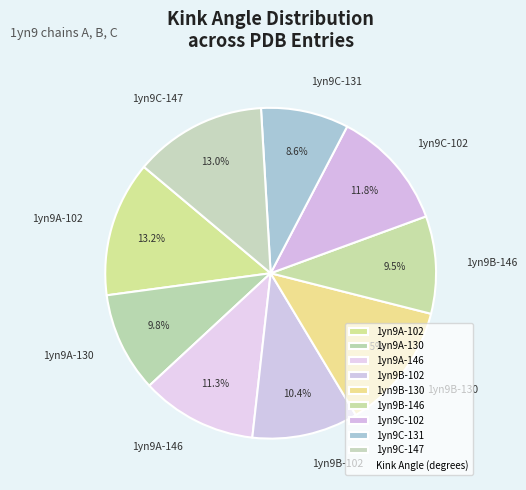

To the nearest percent, what is the difference between the largest and smallest slice percentages?

5%